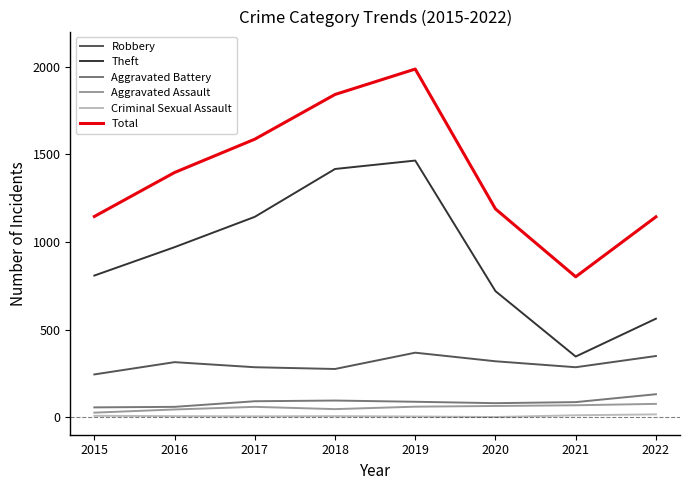

What is the lowest value of the Total series?

801